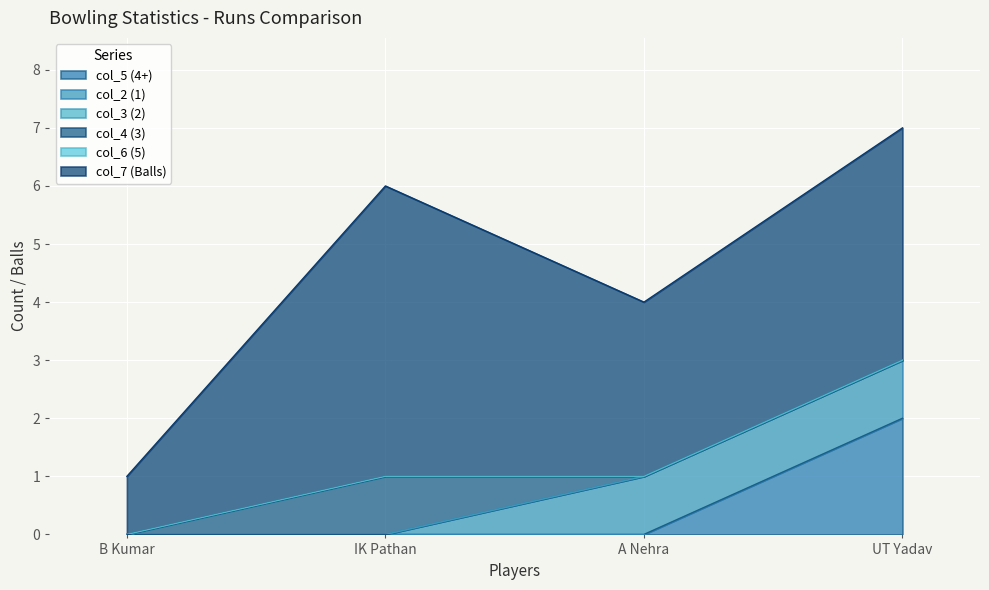

Between UT Yadav and A Nehra, which is larger?

UT Yadav